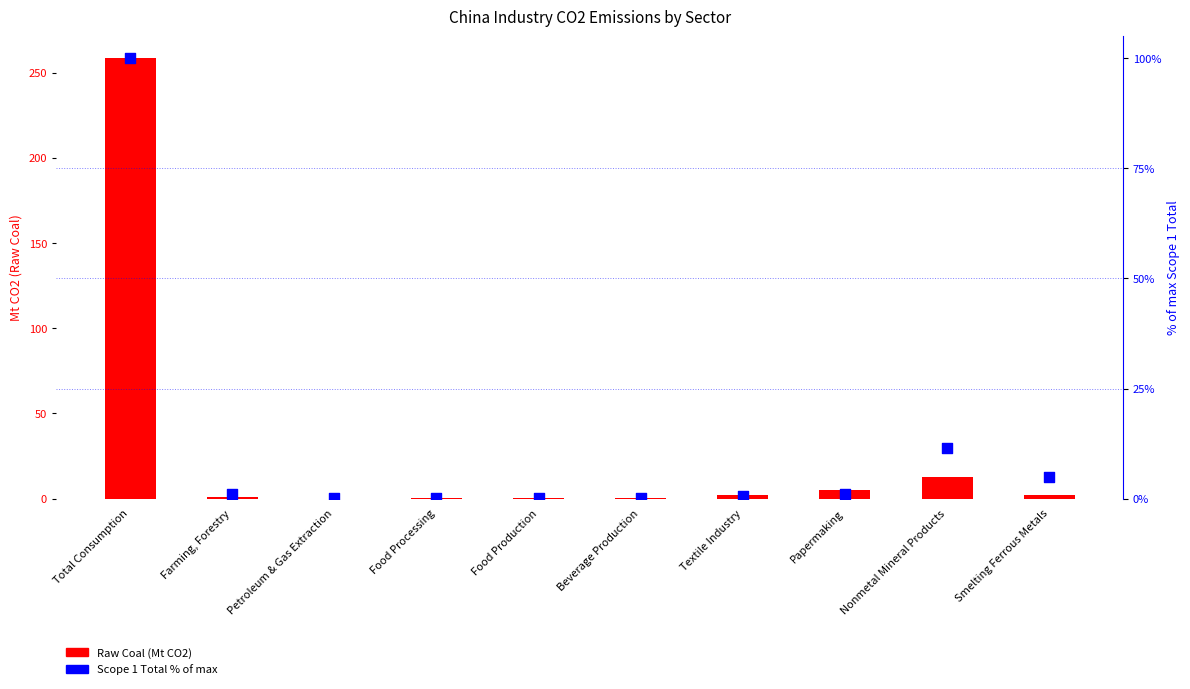

Is the value of Scope 1 Total % of max at Smelting Ferrous Metals greater than the value of Raw Coal (Mt CO2) at Food Production?

Yes